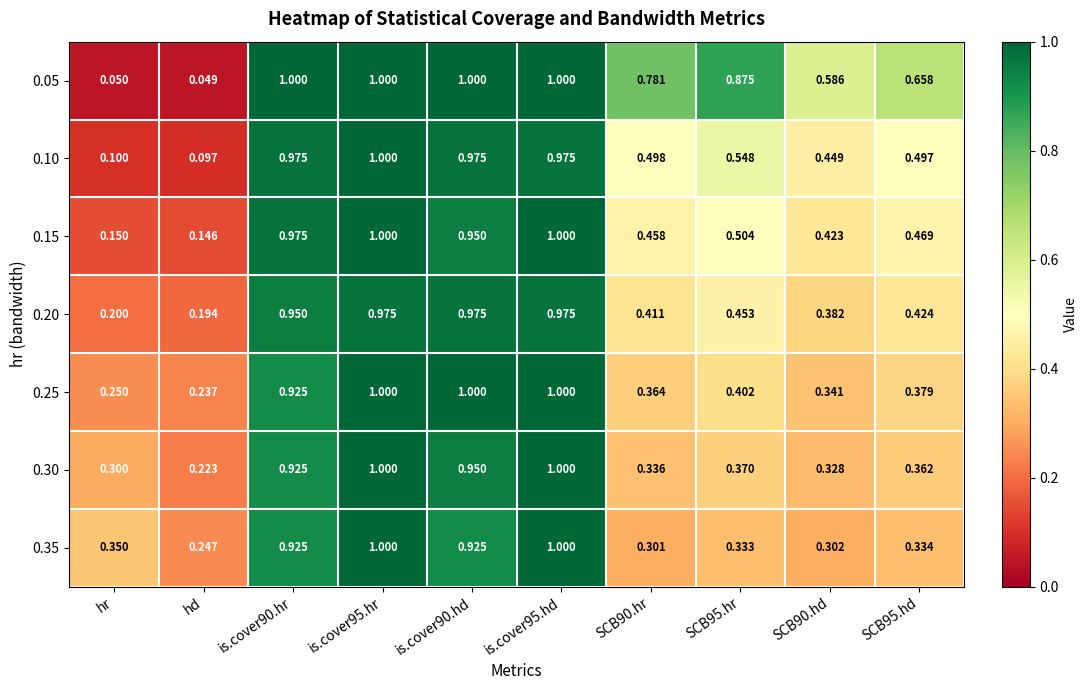

Is the value of 0.05 at SCB95.hr greater than the value of 0.20 at SCB90.hr?

Yes